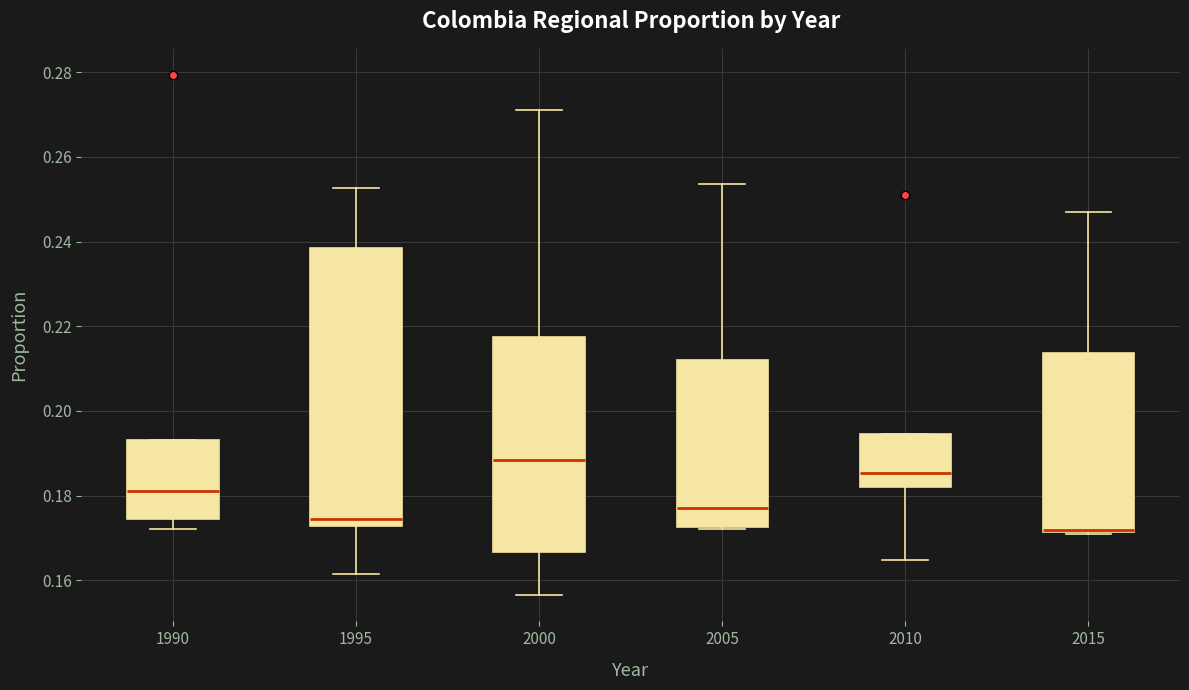

Where does the lower whisker of the box at x = 1995 end on the y-axis? The values are not printed on the chart, so give them approximately, as read against the axis.

0.162